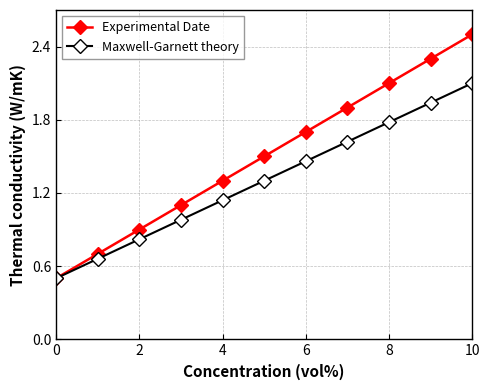

List the series in order of their overall mean, highest first.

Experimental Date, Maxwell-Garnett theory